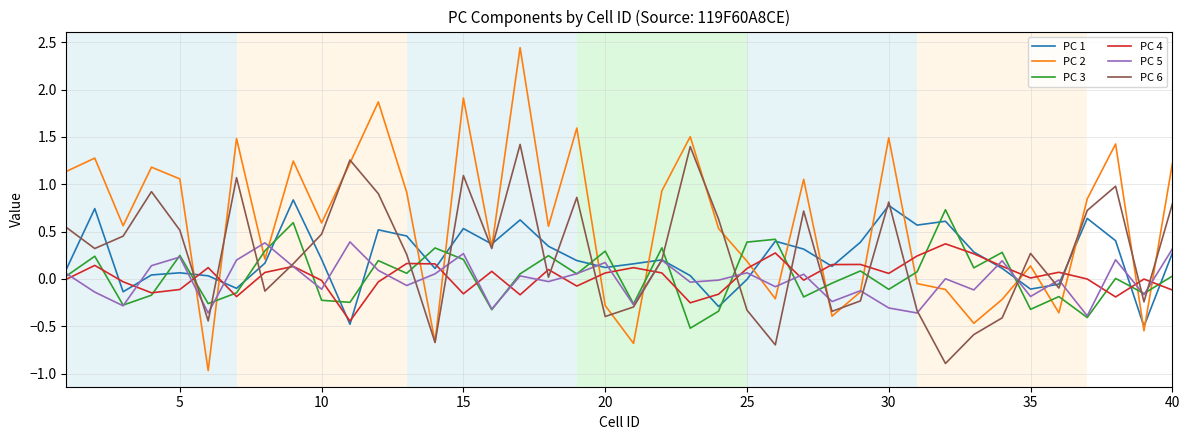

What is the difference between the maximum and minimum values in the PC 2 series?

3.4